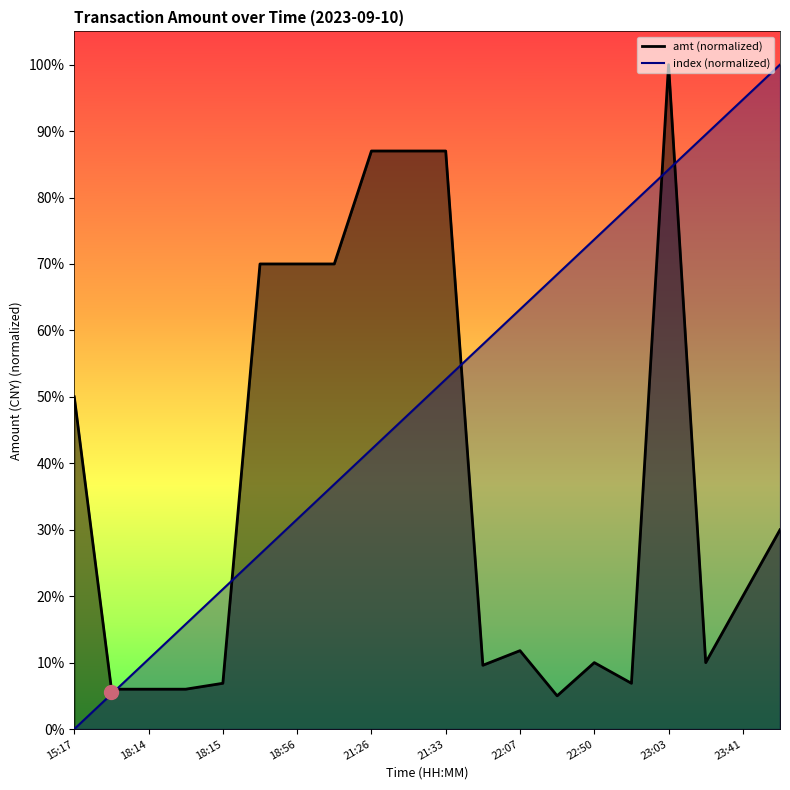

What is the average value of the index series?

0.5